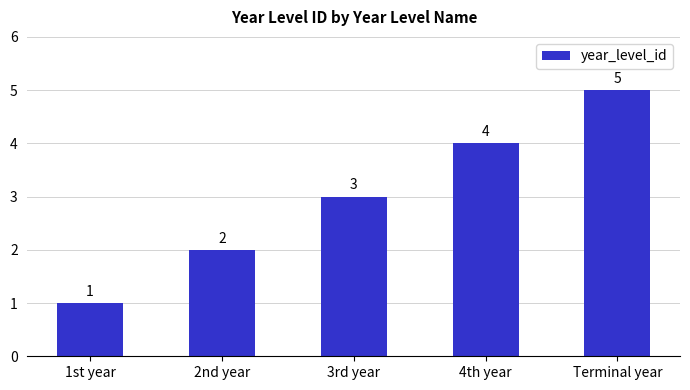

Where is the data nearest to the value 3?

3rd year